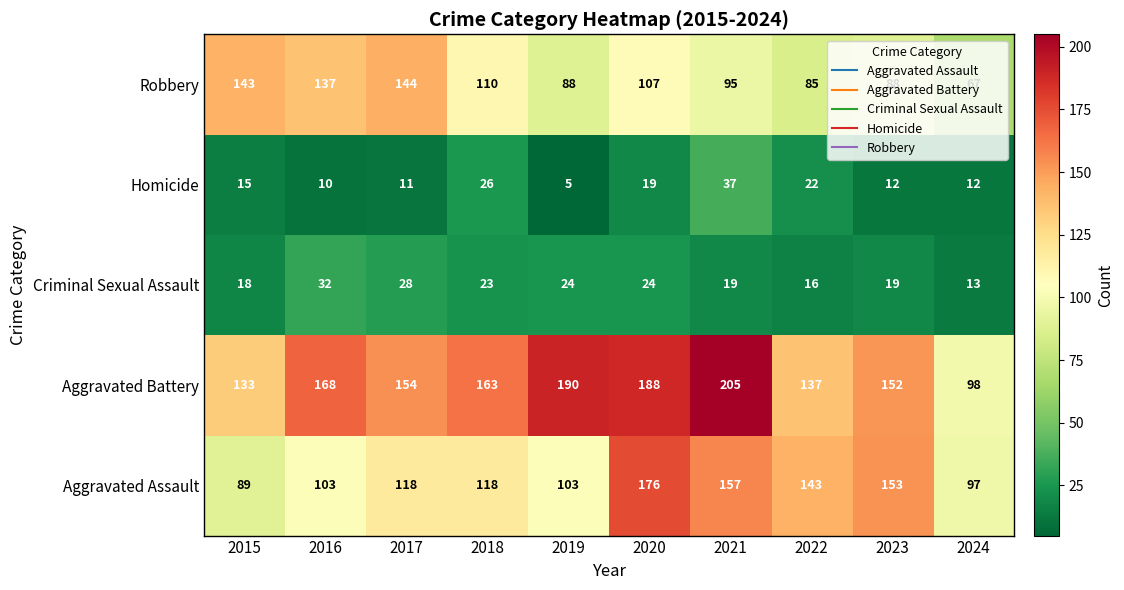

Rank the series at 2016 from highest to lowest value.

Aggravated Battery, Robbery, Aggravated Assault, Criminal Sexual Assault, Homicide